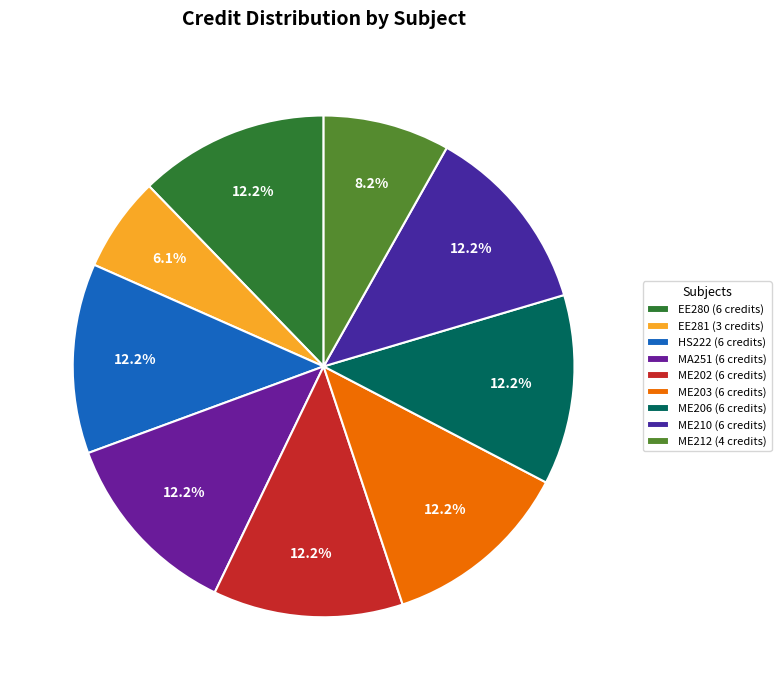

Count the number of slices in the pie.

9